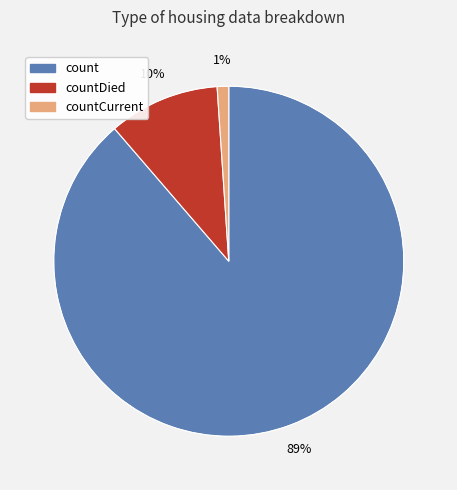

Which slice is the smallest?

countCurrent